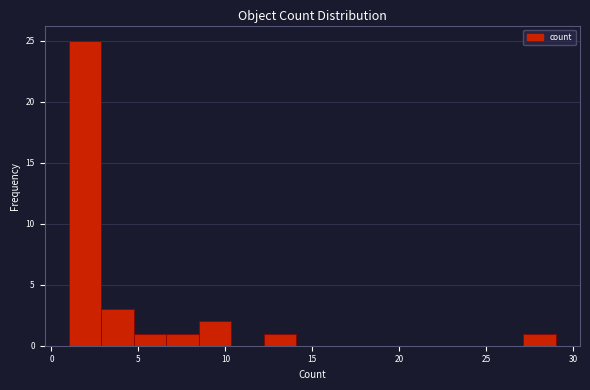

Read against the x-axis, roughly where is the centre of the tallest bar?

2.0